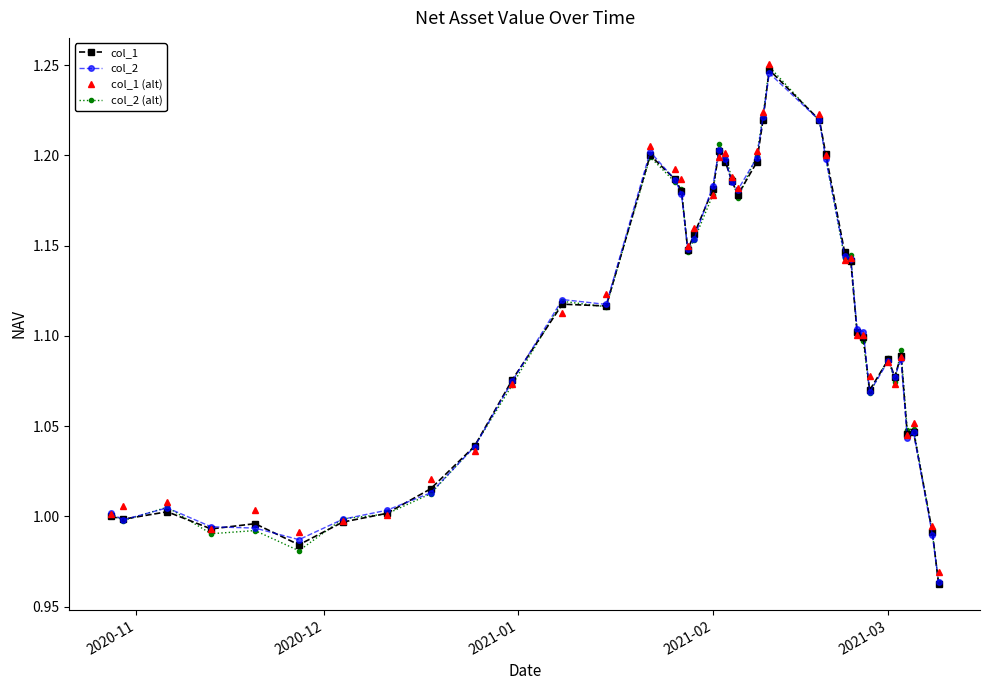

Which series has the largest range (max minus min)?

col_2 (alt)